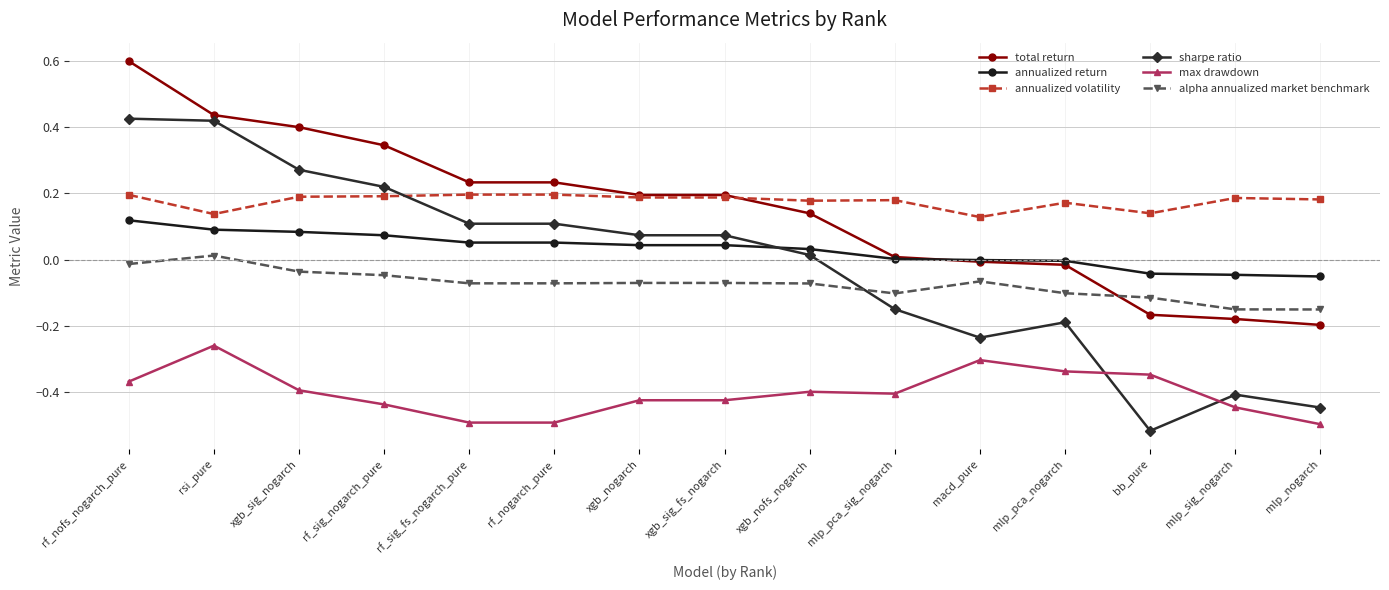

The max drawdown series shows -0.3 at mlp_pca_nogarch. True or false?

True